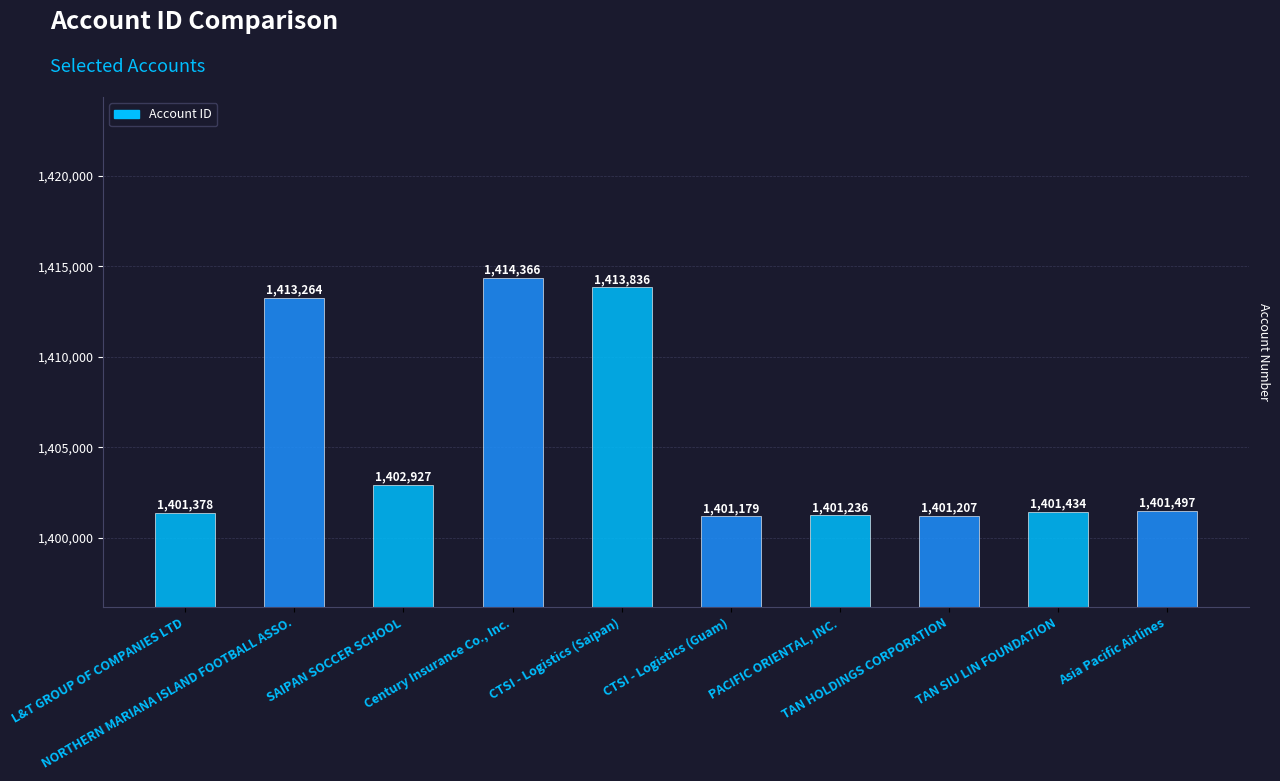

Reading right to left, what are all the values shown in this chart?

1401497	1401434	1401207	1401236	1401179	1413836	1414366	1402927	1413264	1401378